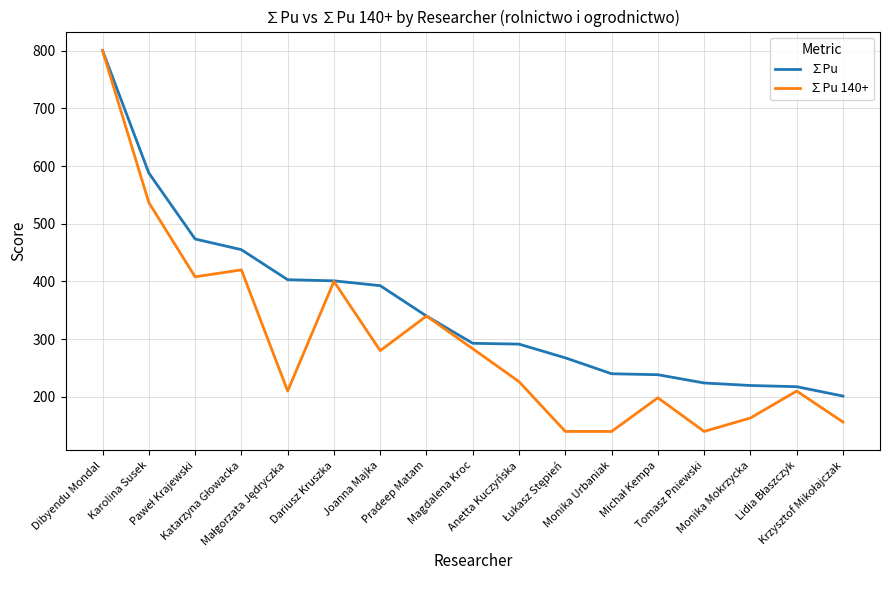

At which category is the sum across all series the highest?

Dibyendu Mondal